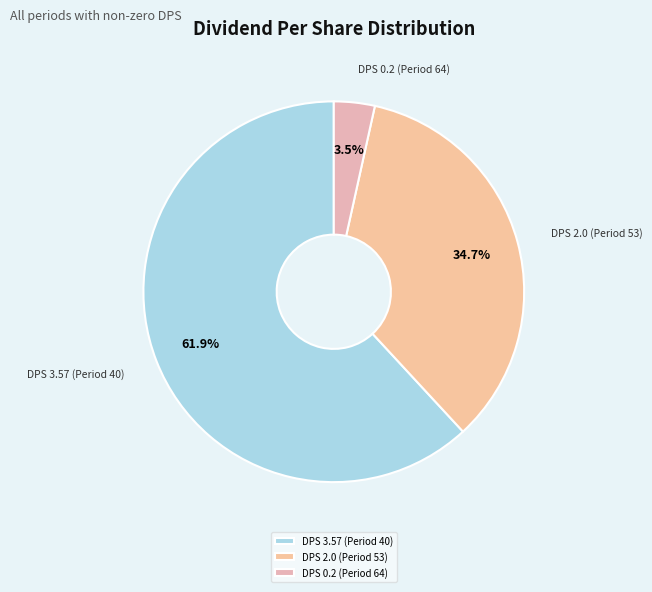

How many slices are in this pie chart?

3